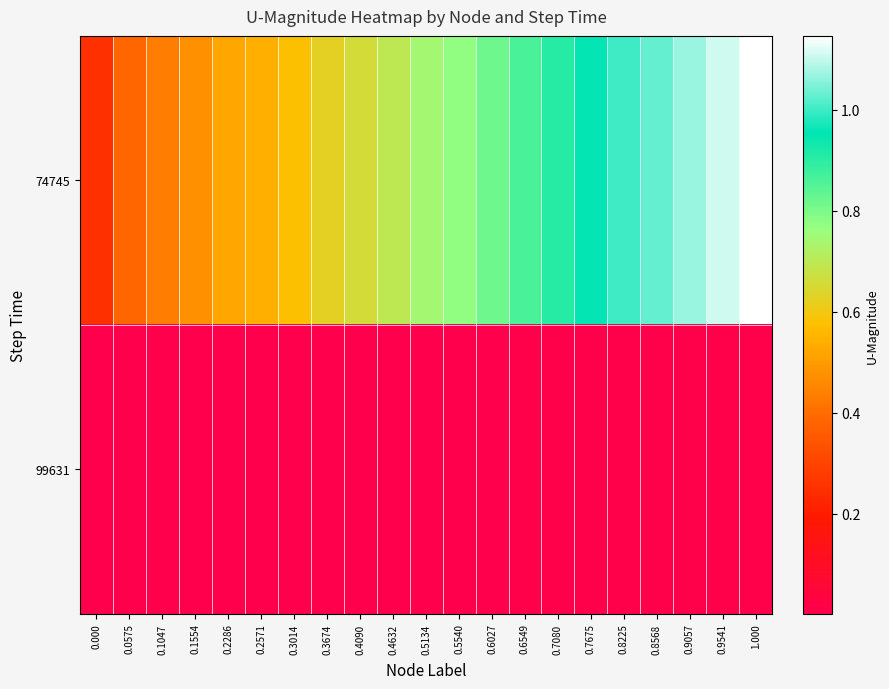

Between 0.7080 and 0.8225, which series saw the biggest shift?

74745